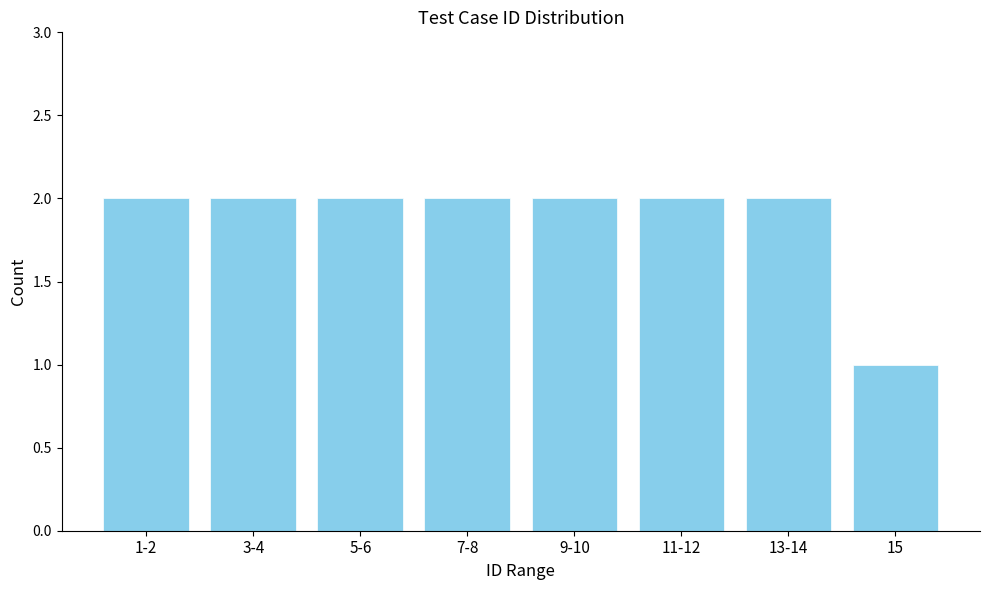

Reading left to right, transcribe all the data shown in this chart.

1-2=2	3-4=2	5-6=2	7-8=2	9-10=2	11-12=2	13-14=2	15=1